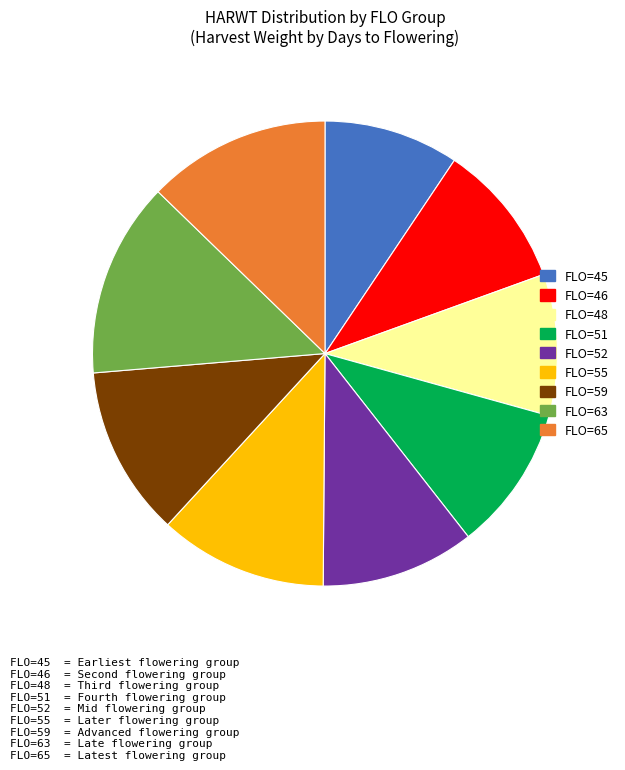

Which has a higher value, FLO=51 or FLO=45?

FLO=51